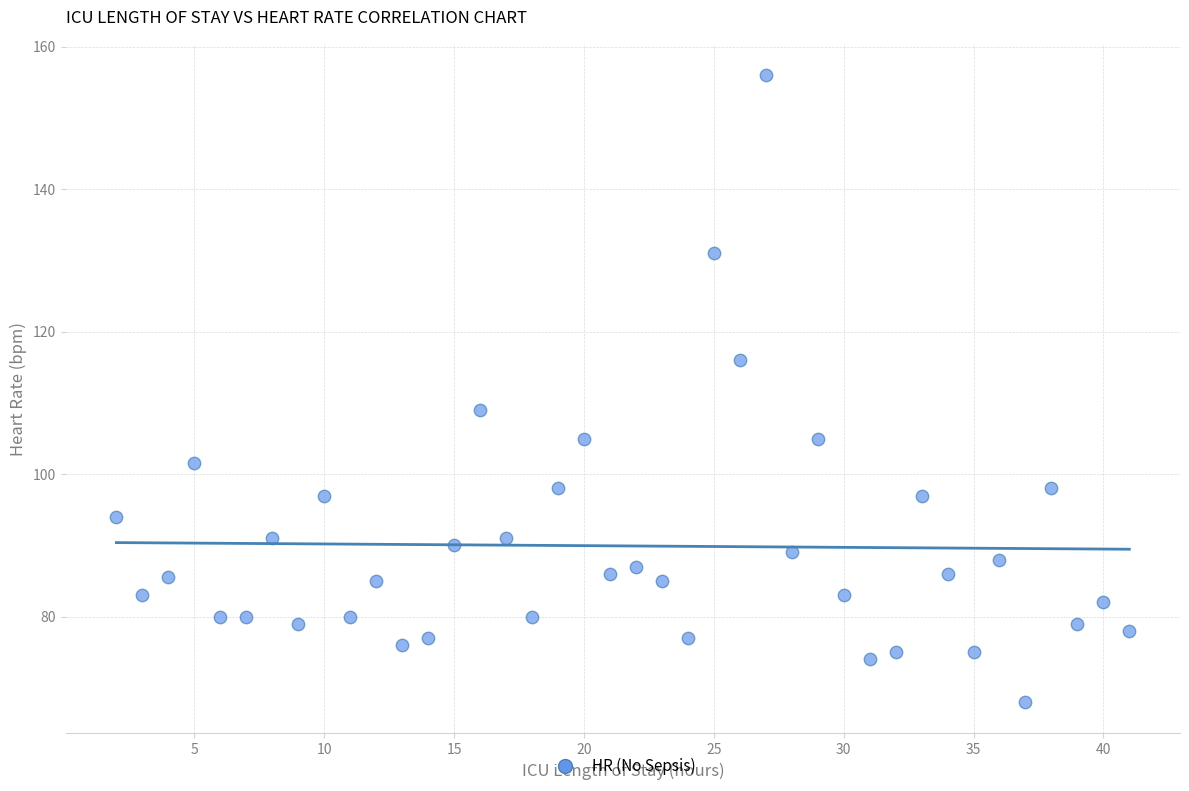

What is the range of Y values (max minus min)?

88.0